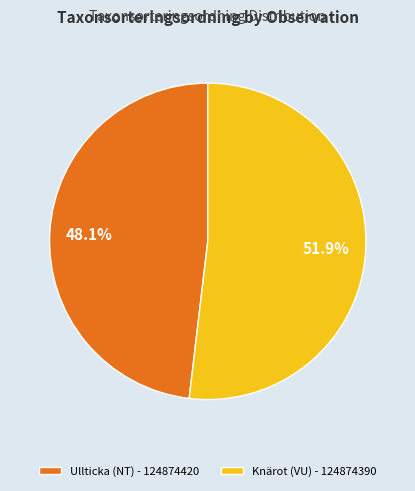

Is the sum of Knärot (VU) - 124874390 and Ullticka (NT) - 124874420 greater than half?

Yes